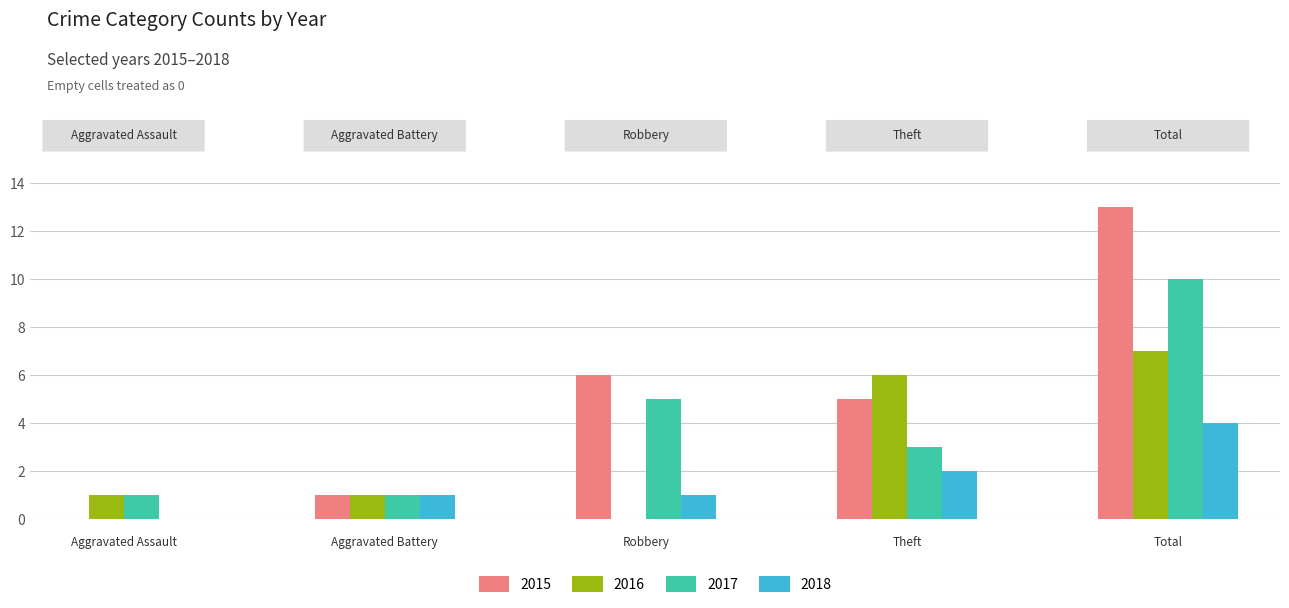

Which series has the largest total across all categories?

2015